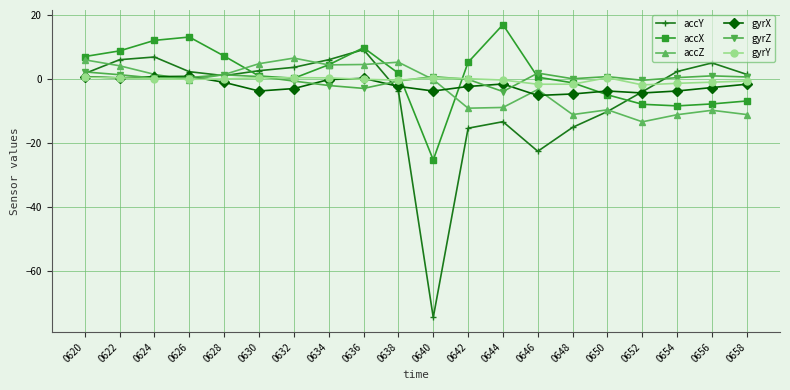

Which category has the highest value across all series?

0644